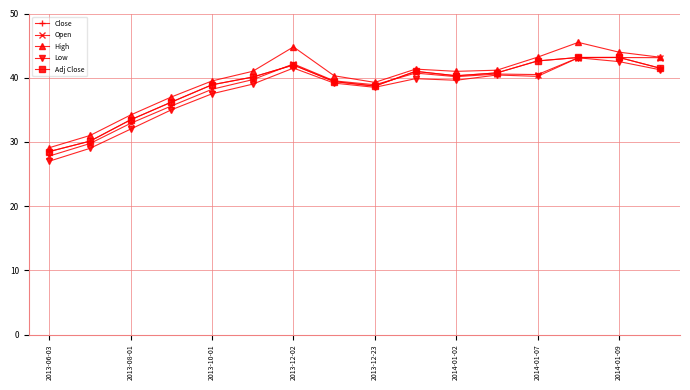

Is this an area chart (filled region under the line)?

No